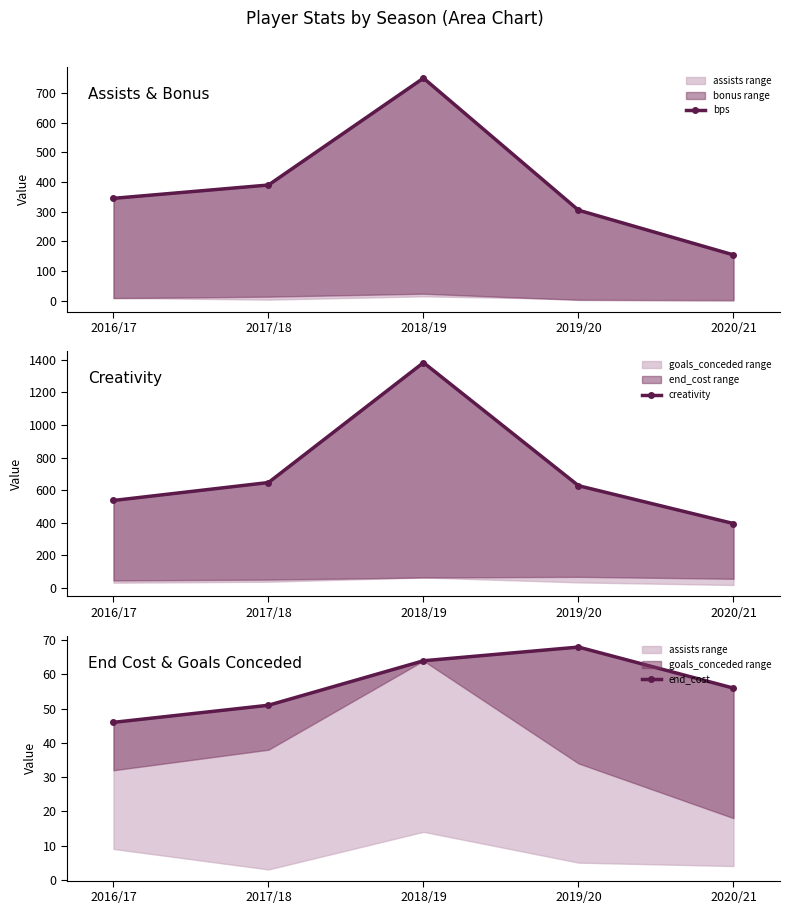

Which category has the highest value across all series?

2018/19